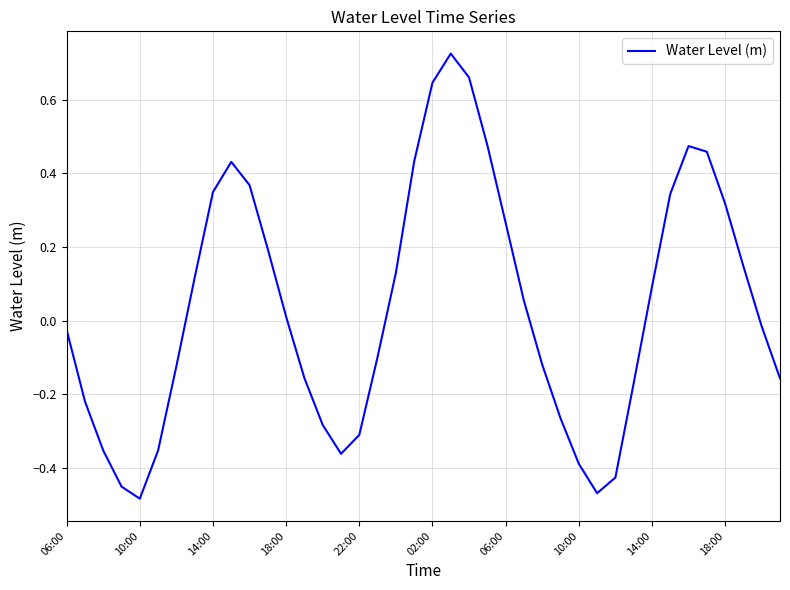

What is the difference between the maximum and minimum values?

1.2